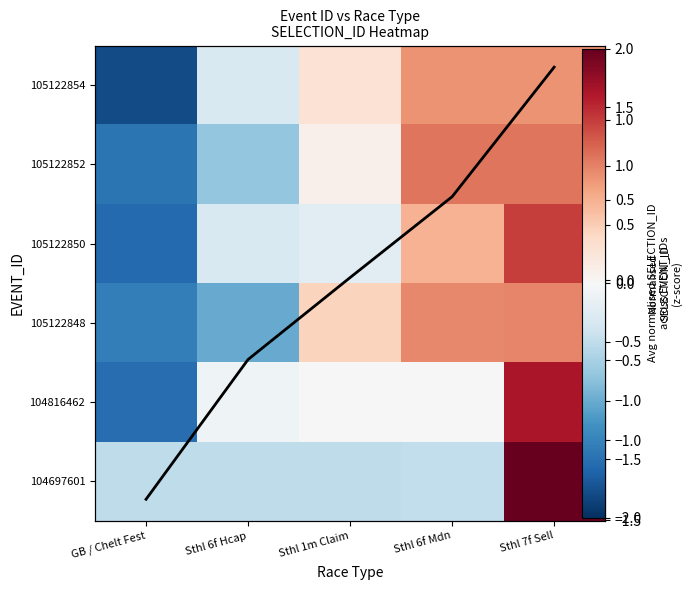

At which label is 104816462 closest to 0?

Sthl 6f Mdn